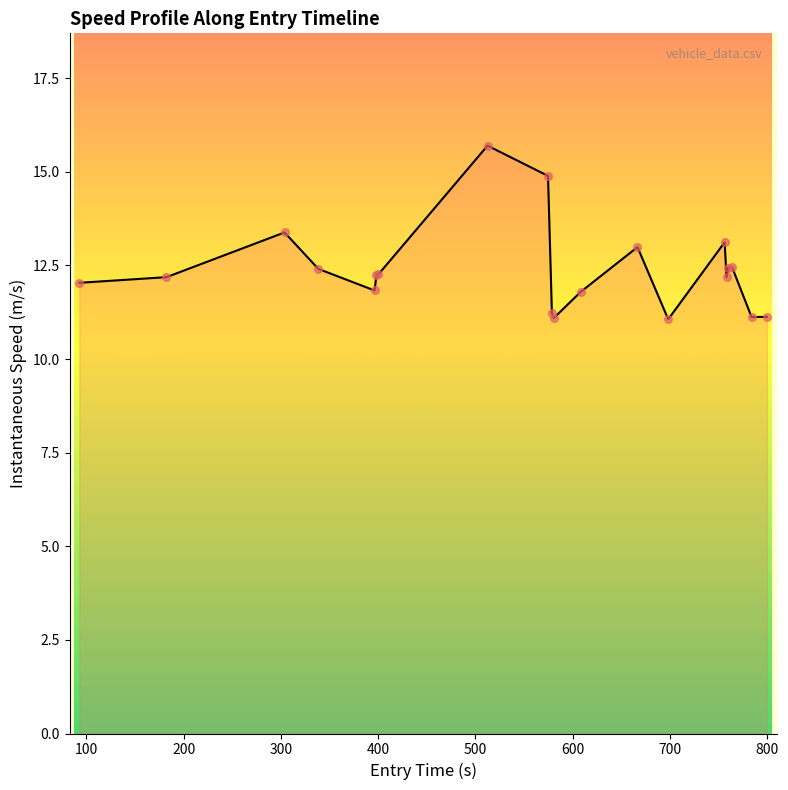

What is the difference between the maximum and minimum values?

4.6